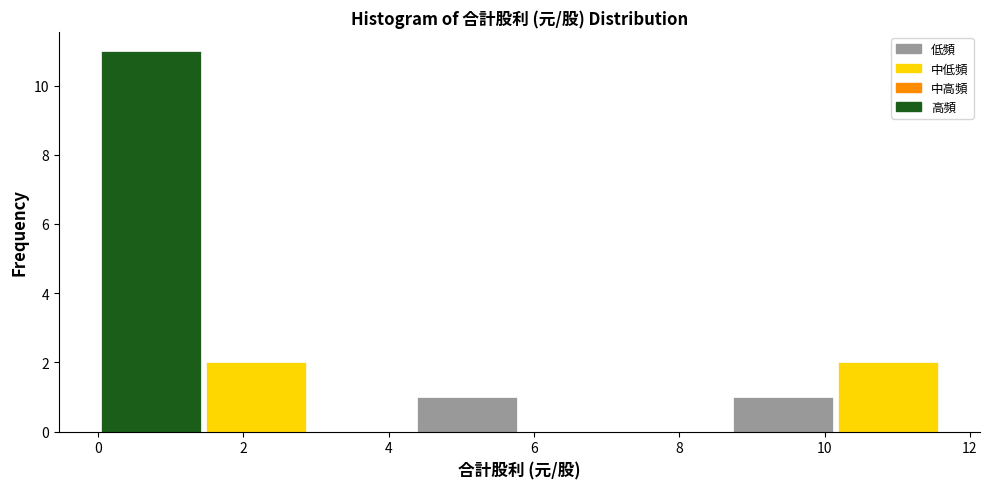

Reading left to right, list every bar in this chart as the range it spans on the x-axis followed by its height. Neither the bar edges nor the heights are printed on the chart, so give them approximately, as read against the axes.

0.00 to 1.45: 11
1.45 to 2.90: 2
2.90 to 4.35: 0
4.35 to 5.80: 1
5.80 to 7.25: 0
7.25 to 8.70: 0
8.70 to 10.15: 1
10.15 to 11.60: 2